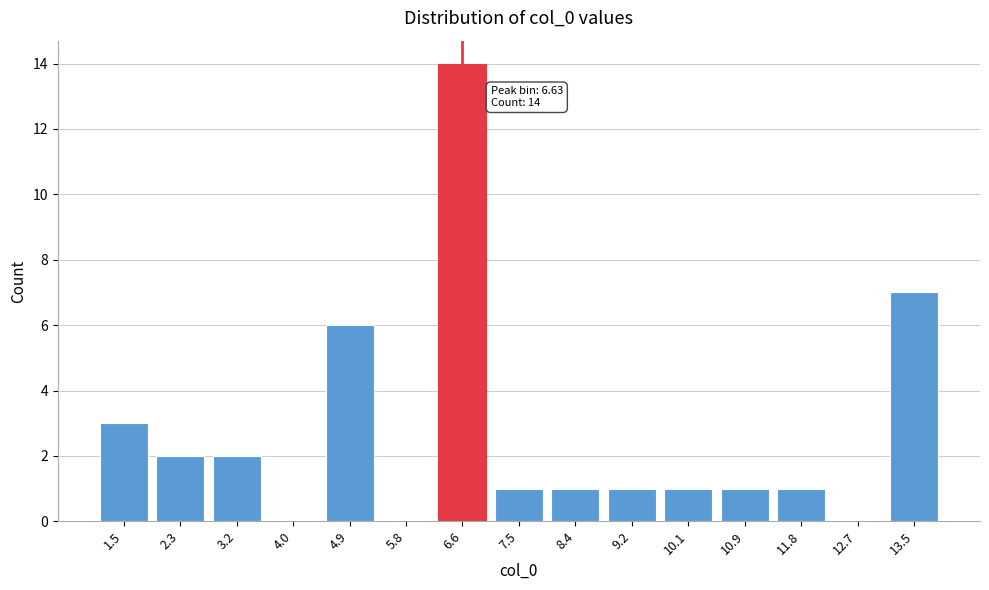

Reading left to right, list all the values displayed in this chart.

1.5=3	2.3=2	3.2=2	4.0=0	4.9=6	5.8=0	6.6=14	7.5=1	8.4=1	9.2=1	10.1=1	10.9=1	11.8=1	12.7=0	13.5=7